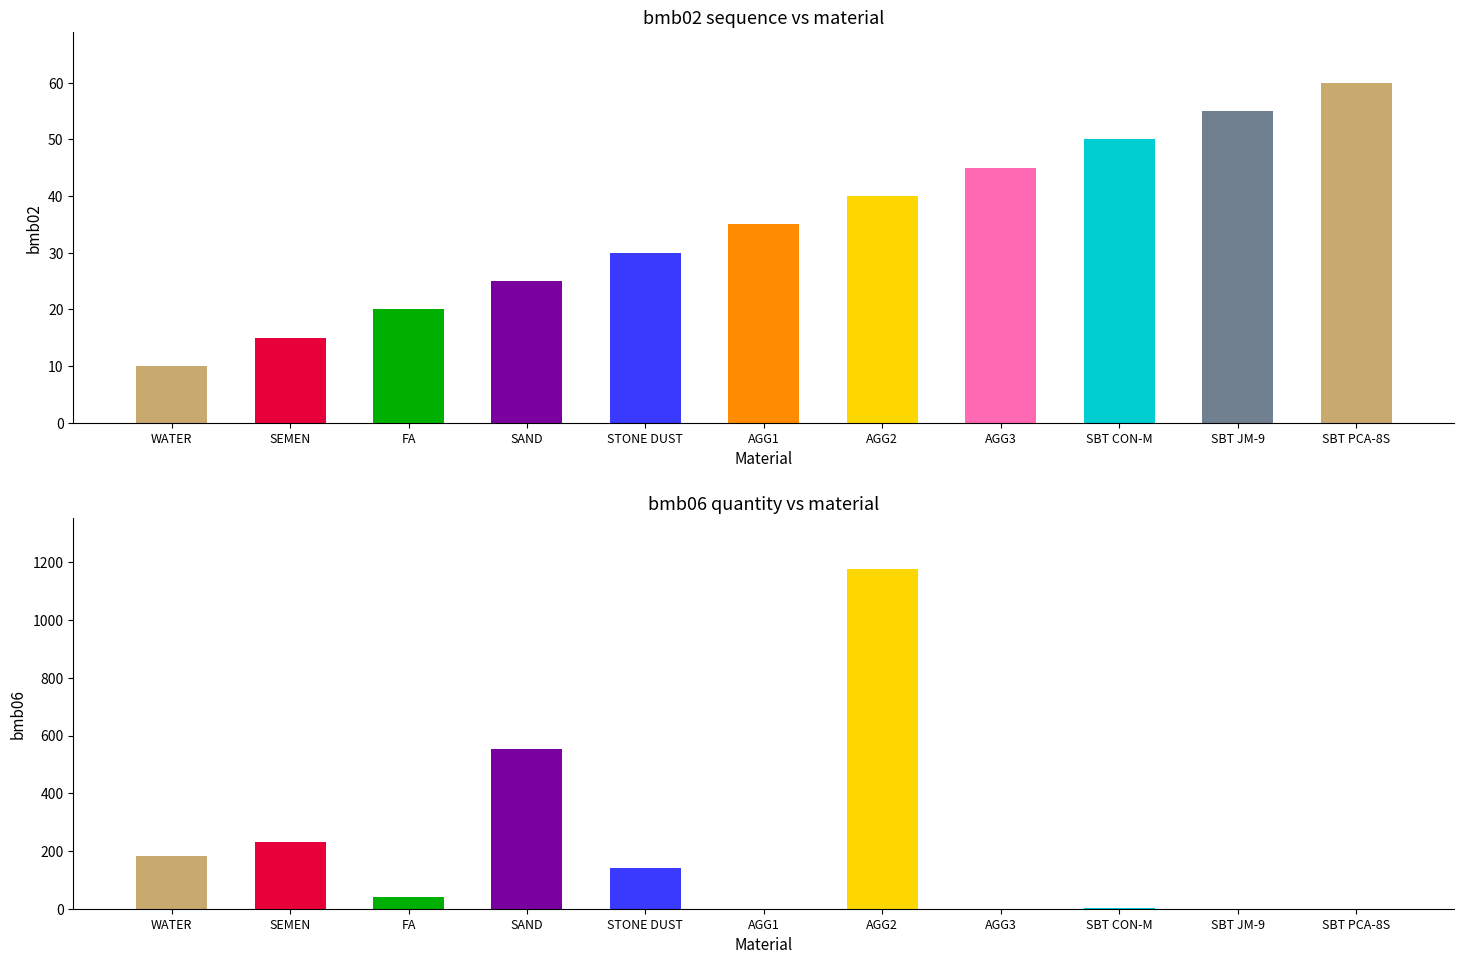

How many groups of bars are there?

11